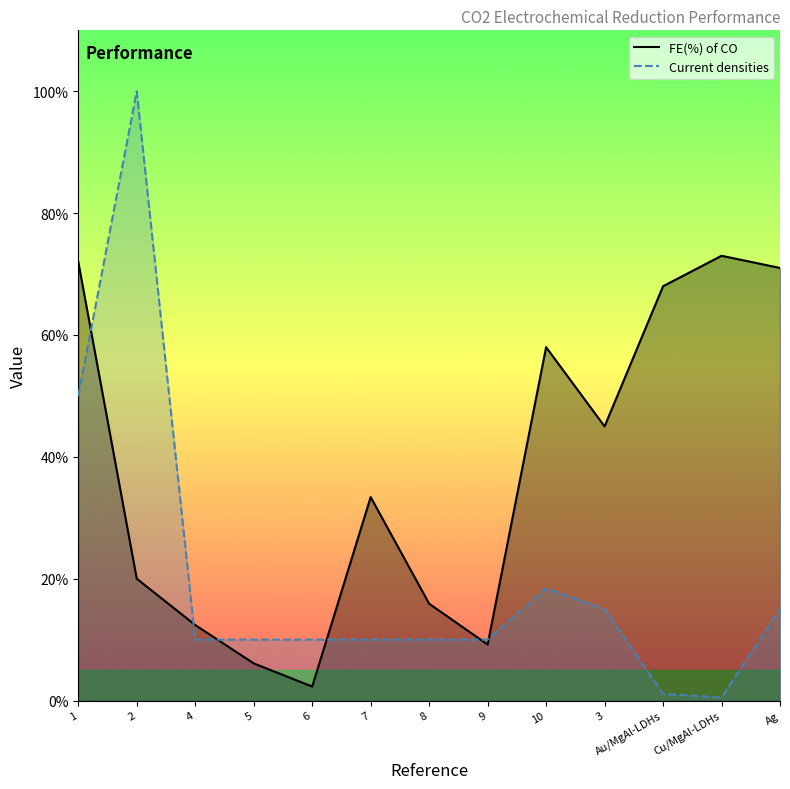

What is the lowest value of the FE(%) of CO series?

2.3